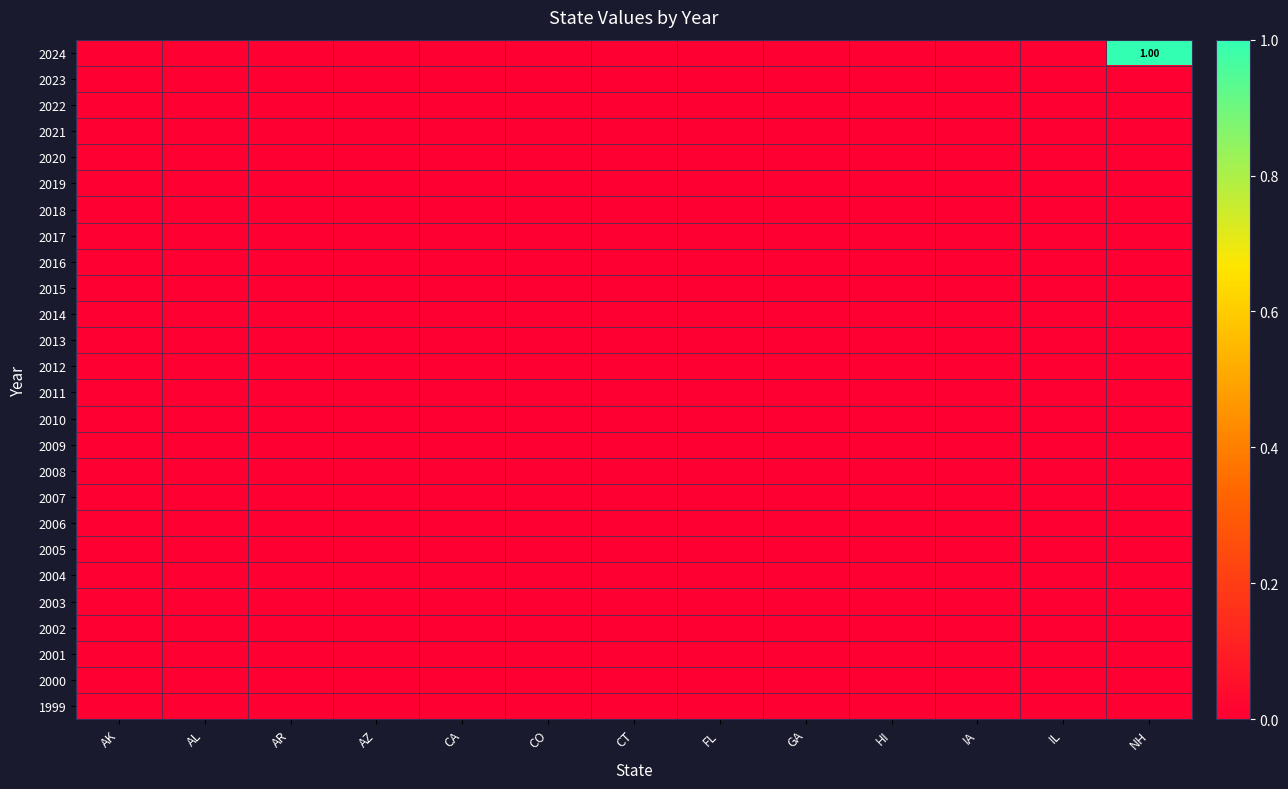

Is the value of 1999 at CT greater than the value of 2004 at IA?

No